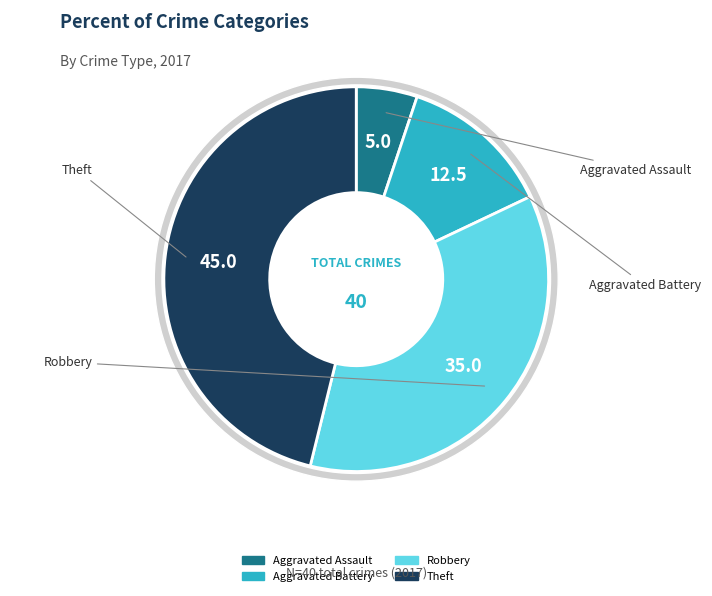

Does any single category account for the majority?

No